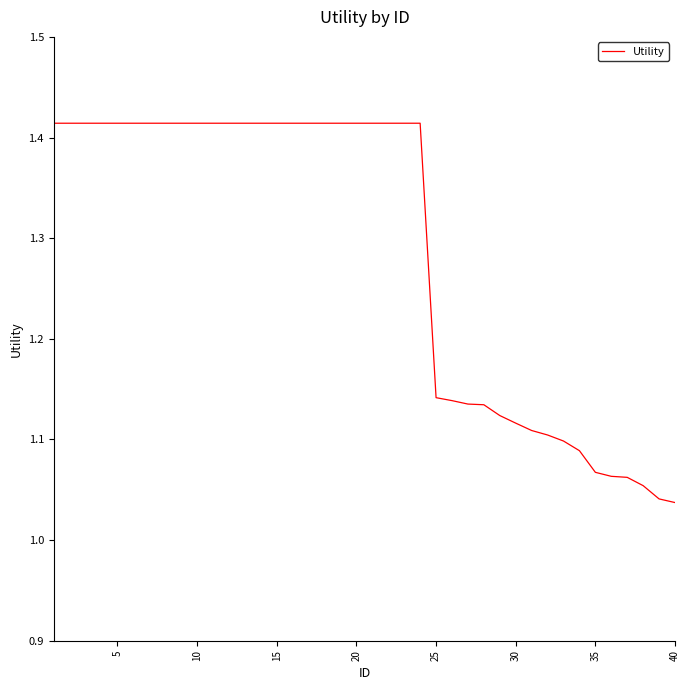

Is it true that the value at 30 is 0.5?

False